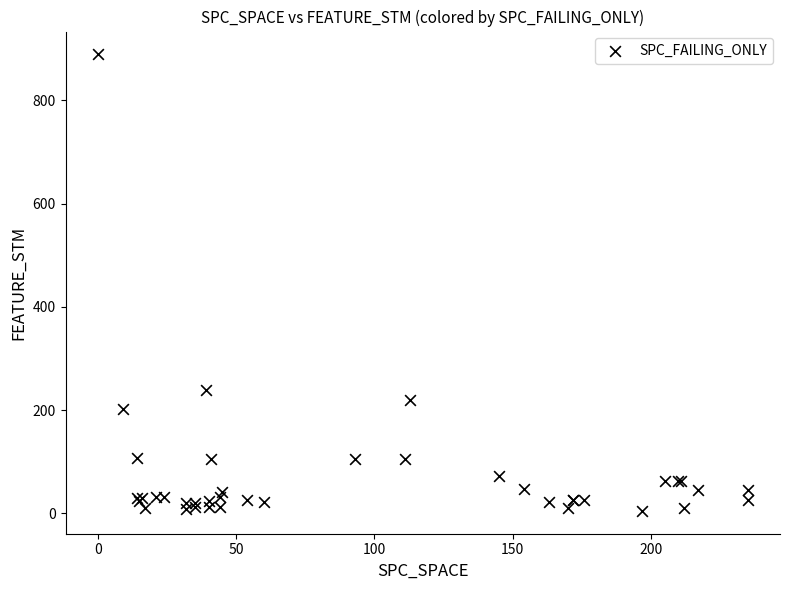

What Y value in the scatter plot is closest to 447?

239